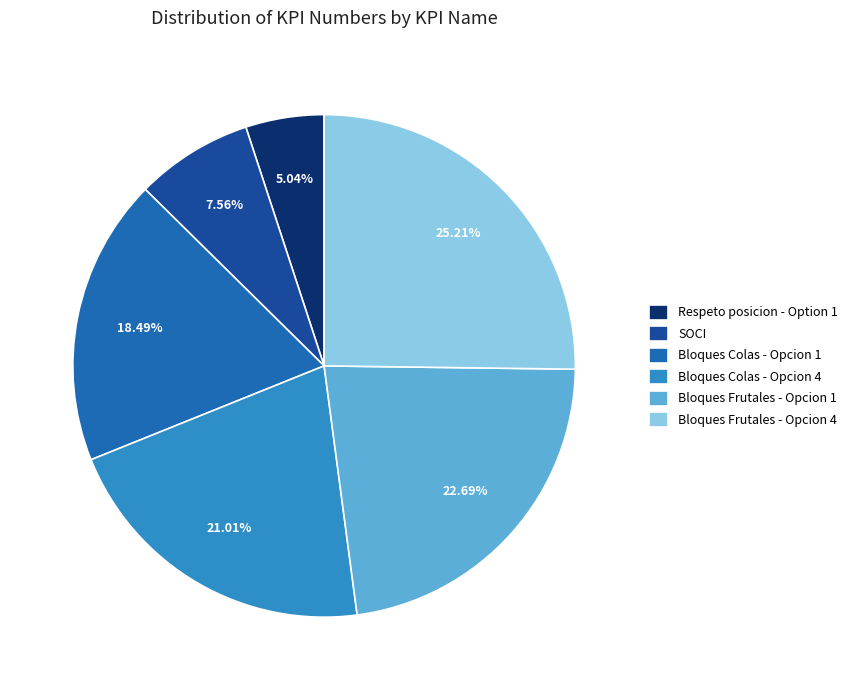

What is the ratio of the value at Bloques Frutales - Opcion 4 to the value at Bloques Colas - Opcion 1?

1.4